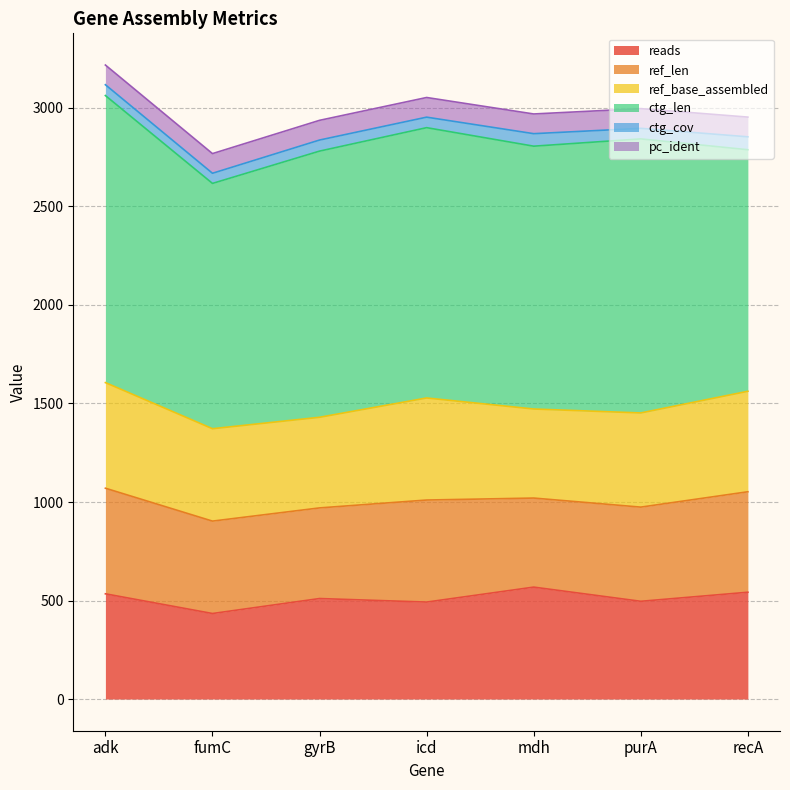

How many series are shown in this chart?

6